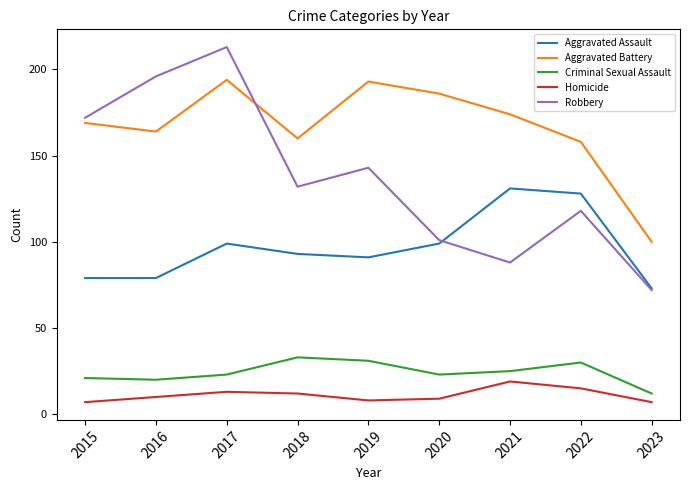

Reading left to right, extract all data points from this chart.

Aggravated Assault: 79	79	99	93	91	99	131	128	73
Aggravated Battery: 169	164	194	160	193	186	174	158	100
Criminal Sexual Assault: 21	20	23	33	31	23	25	30	12
Homicide: 7	10	13	12	8	9	19	15	7
Robbery: 172	196	213	132	143	101	88	118	72